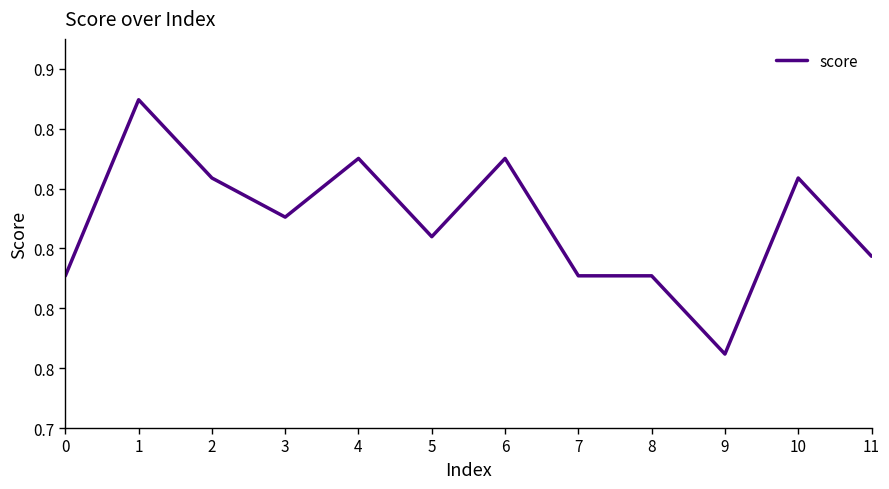

Is this an area chart (filled region under the line)?

No